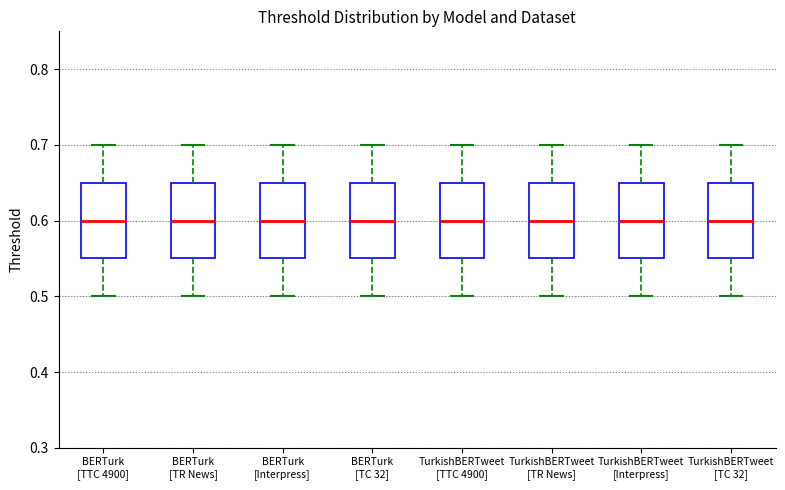

Reading left to right, read every box against the y-axis: the position of its median line, the range the box covers, and the ends of its whiskers. The values are not printed on the chart, so give them approximately, as read against the axis.

BERTurk [TTC 4900]: median 0.60, box 0.55 to 0.65, whiskers 0.50 to 0.70
BERTurk [TR News]: median 0.60, box 0.55 to 0.65, whiskers 0.50 to 0.70
BERTurk [Interpress]: median 0.60, box 0.55 to 0.65, whiskers 0.50 to 0.70
BERTurk [TC 32]: median 0.60, box 0.55 to 0.65, whiskers 0.50 to 0.70
TurkishBERTweet [TTC 4900]: median 0.60, box 0.55 to 0.65, whiskers 0.50 to 0.70
TurkishBERTweet [TR News]: median 0.60, box 0.55 to 0.65, whiskers 0.50 to 0.70
TurkishBERTweet [Interpress]: median 0.60, box 0.55 to 0.65, whiskers 0.50 to 0.70
TurkishBERTweet [TC 32]: median 0.60, box 0.55 to 0.65, whiskers 0.50 to 0.70